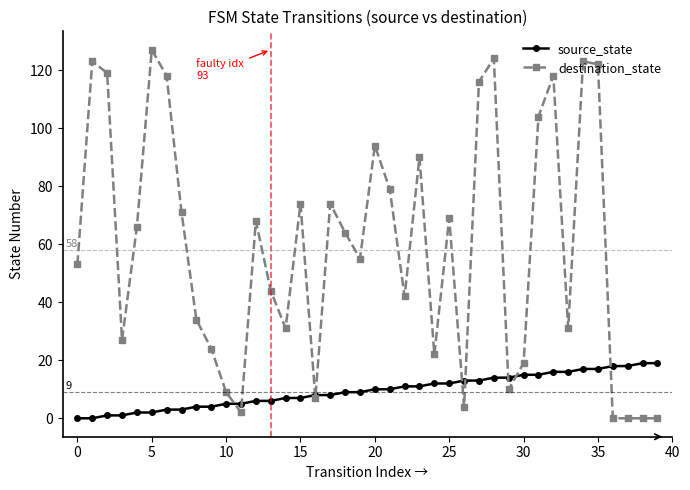

Reading left to right, what are all the values shown in this chart?

source_state: 0	0	1	1	2	2	3	3	4	4	5	5	6	6	7	7	8	8	9	9	10	10	11	11	12	12	13	13	14	14	15	15	16	16	17	17	18	18	19	19
destination_state: 53	123	119	27	66	127	118	71	34	24	9	2	68	44	31	74	7	74	64	55	94	79	42	90	22	69	4	116	124	10	19	104	118	31	123	122	0	0	0	0